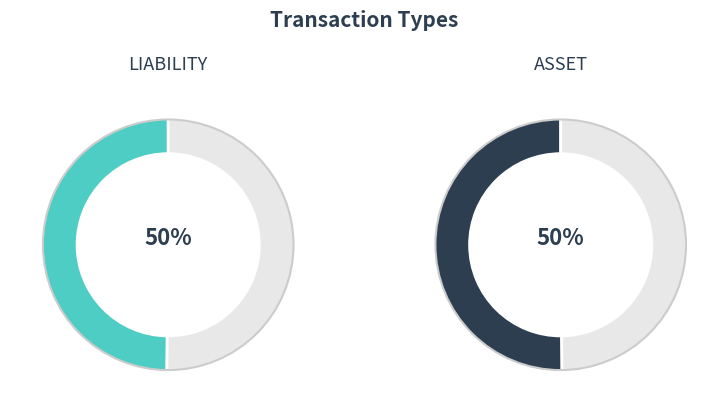

Is the sum of ASSET and LIABILITY greater than half?

Yes